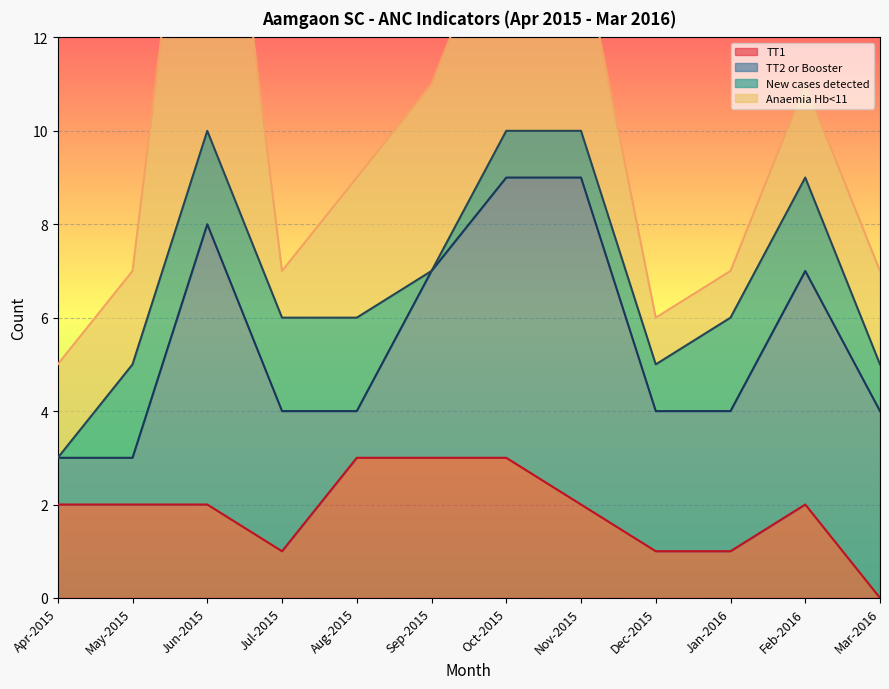

True or false: TT1 has a value of 3 at Aug-2015.

True